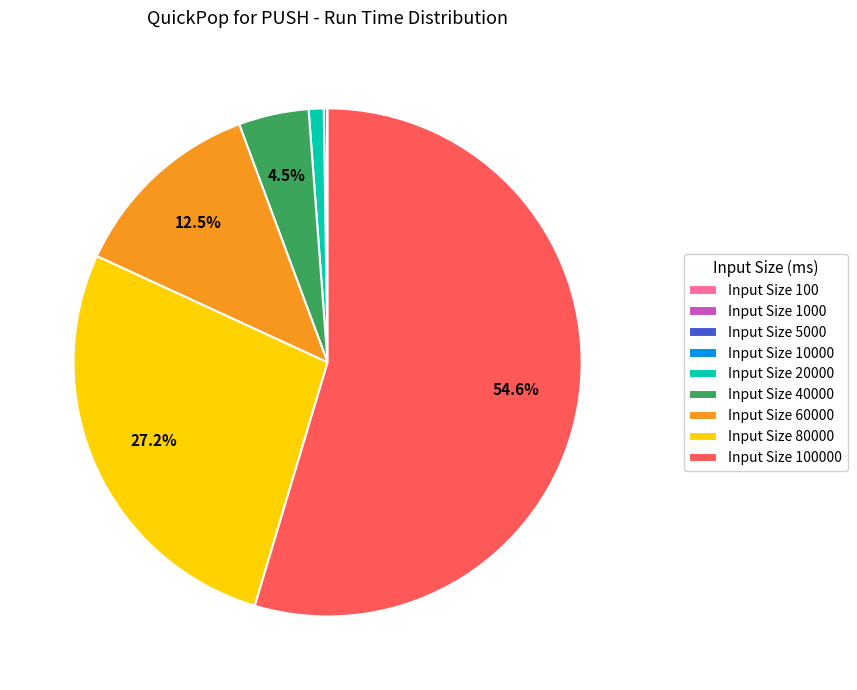

Does Input Size 20000 represent more than half of the total?

No